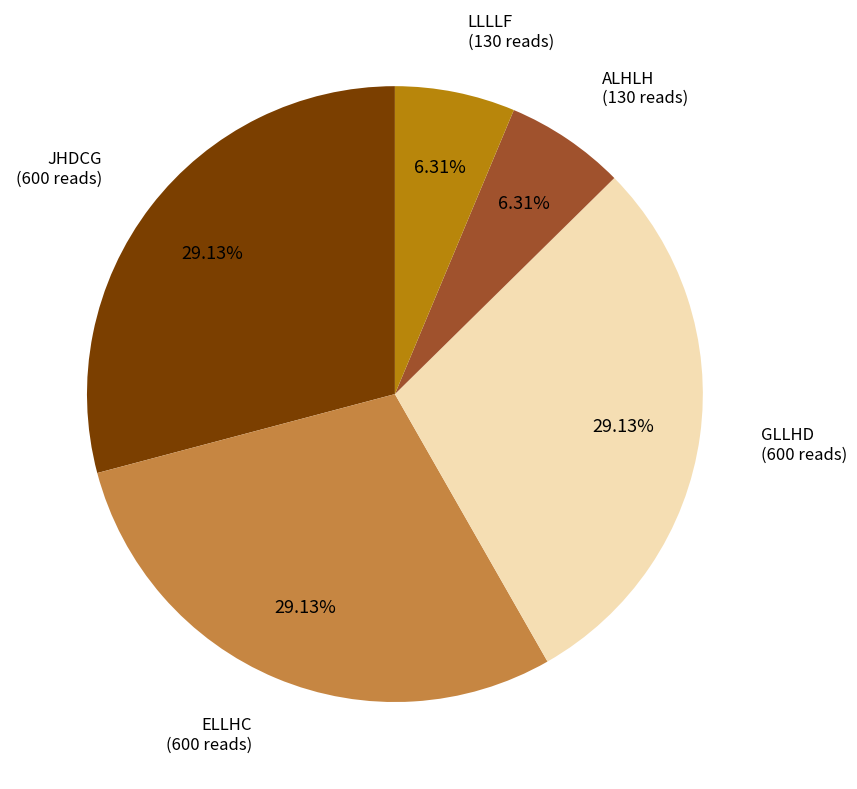

Does any single category account for the majority?

No